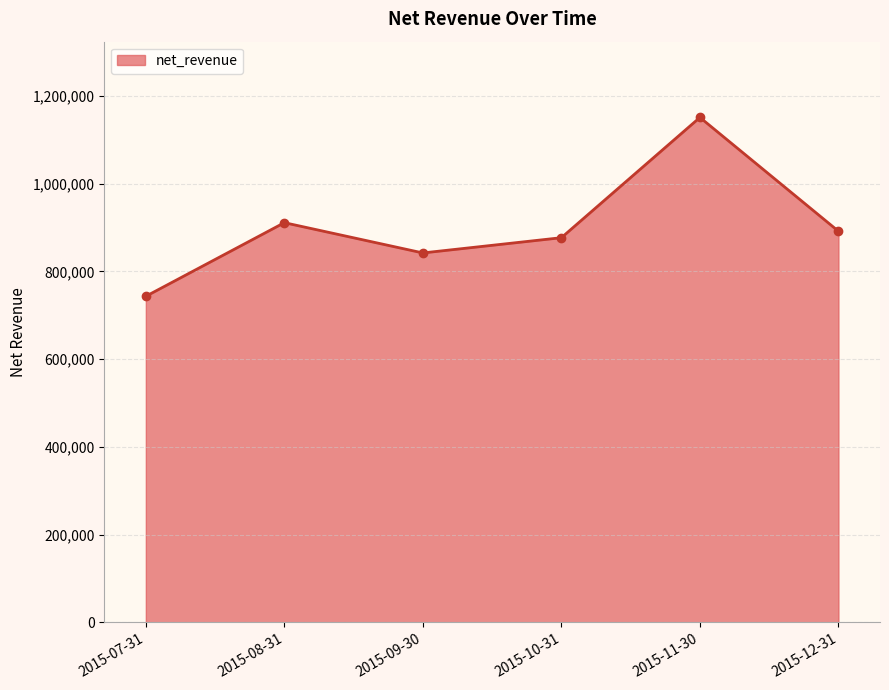

Between 2015-08-31 and 2015-10-31, which is larger?

2015-08-31